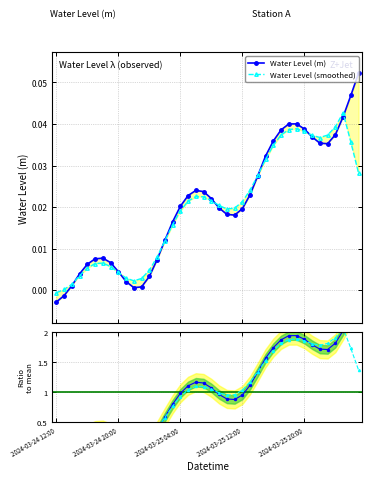

True or false: Ratio to mean and Ratio (smoothed) cross at least once.

True